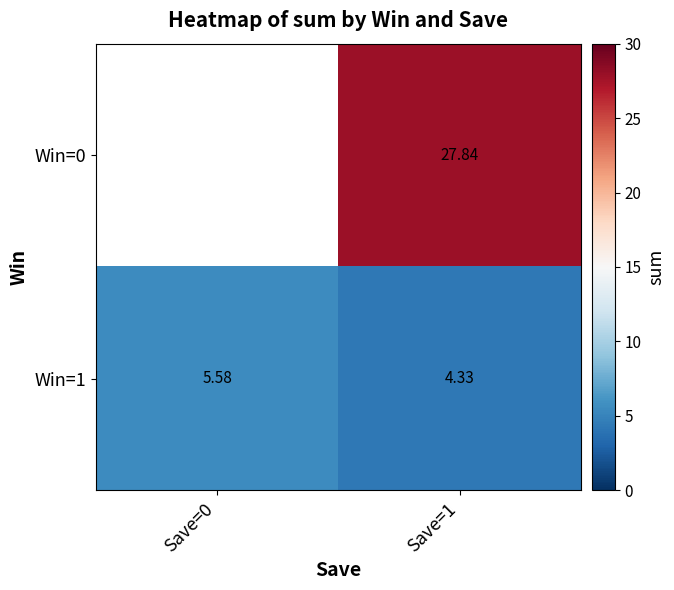

How many data points in Win=1 are less than 5?

1